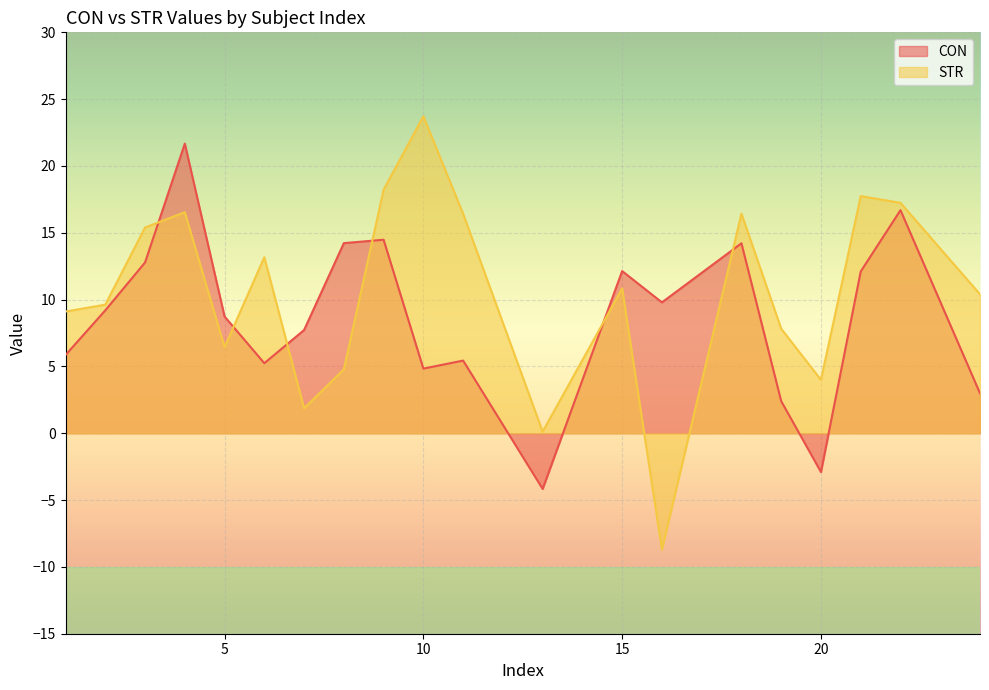

Rank the series by their maximum value, from lowest to highest.

CON, STR